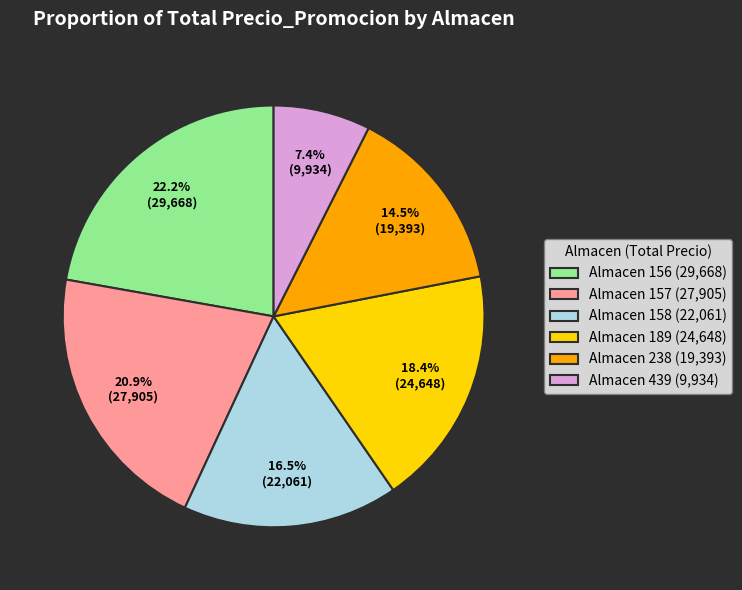

Which has a higher value, Almacen 157 (27,905) or Almacen 238 (19,393)?

Almacen 157 (27,905)